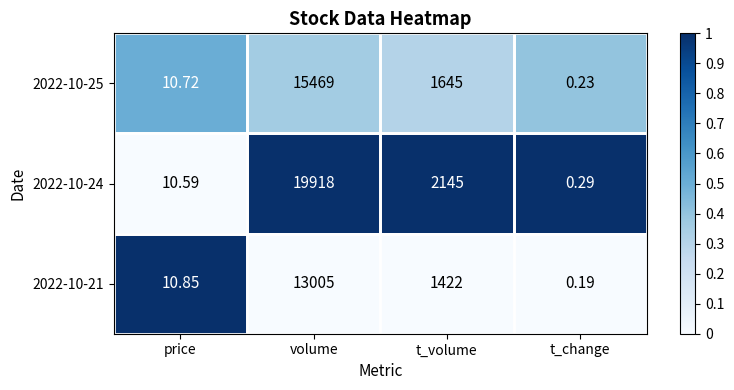

List the series in order of their overall mean, lowest first.

2022-10-21, 2022-10-25, 2022-10-24